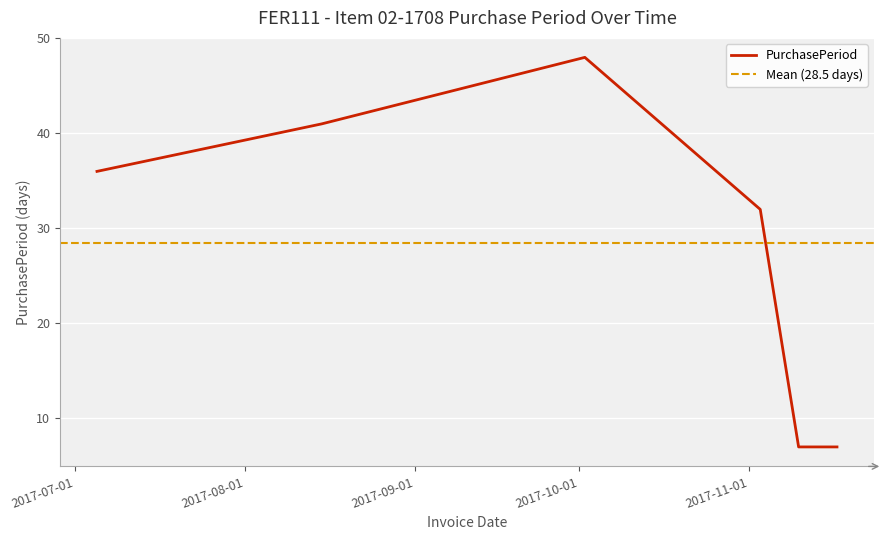

What is the difference between the maximum and minimum values?

41